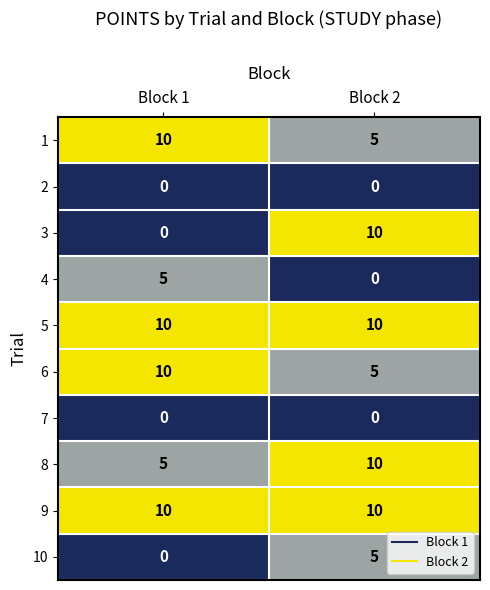

List the labels in order of 3 value, smallest first.

Block 1, Block 2